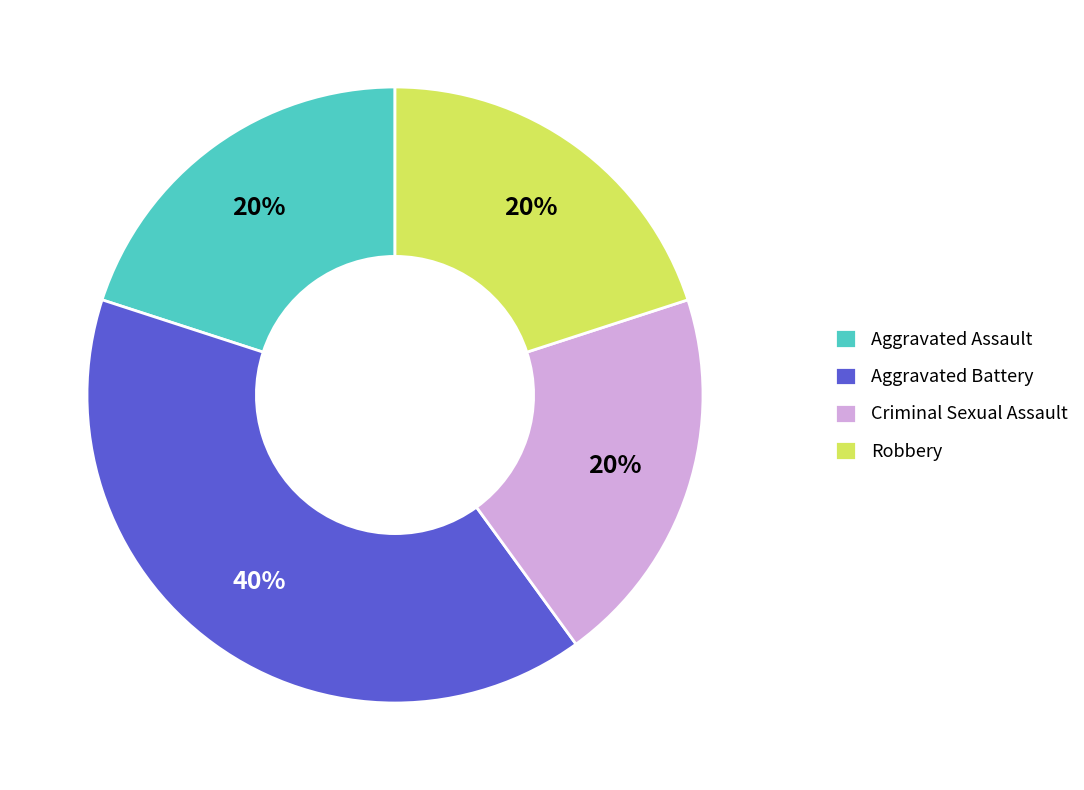

To the nearest percent, what percentage of the pie is Aggravated Assault?

20%